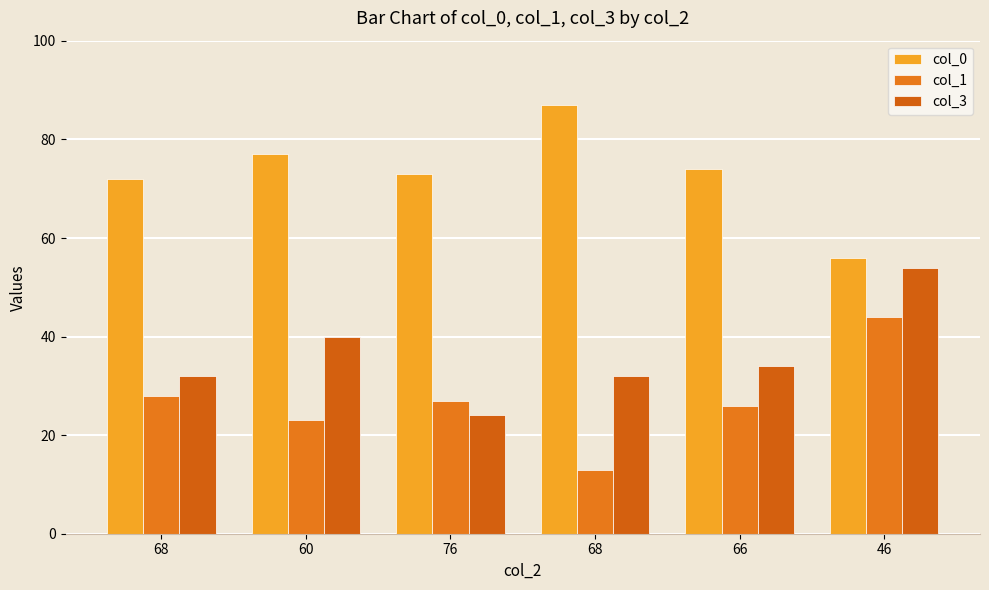

Which series has the widest spread of values?

col_0